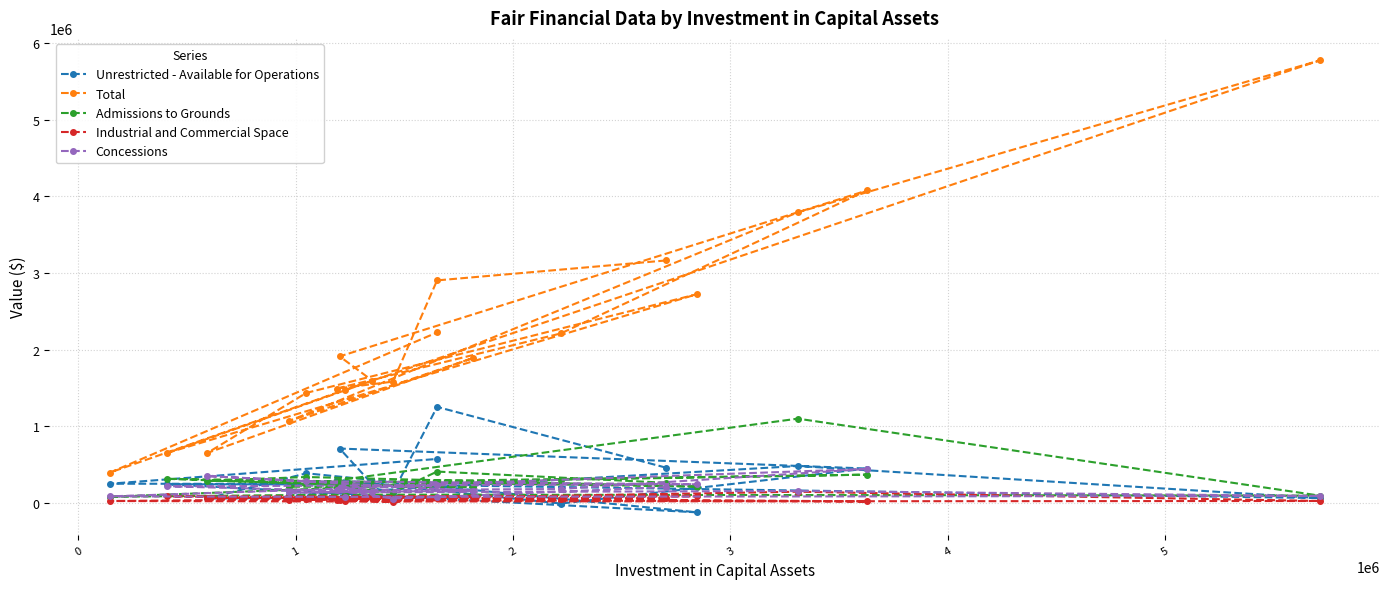

True or false: Industrial and Commercial Space and Admissions to Grounds intersect in this chart.

False